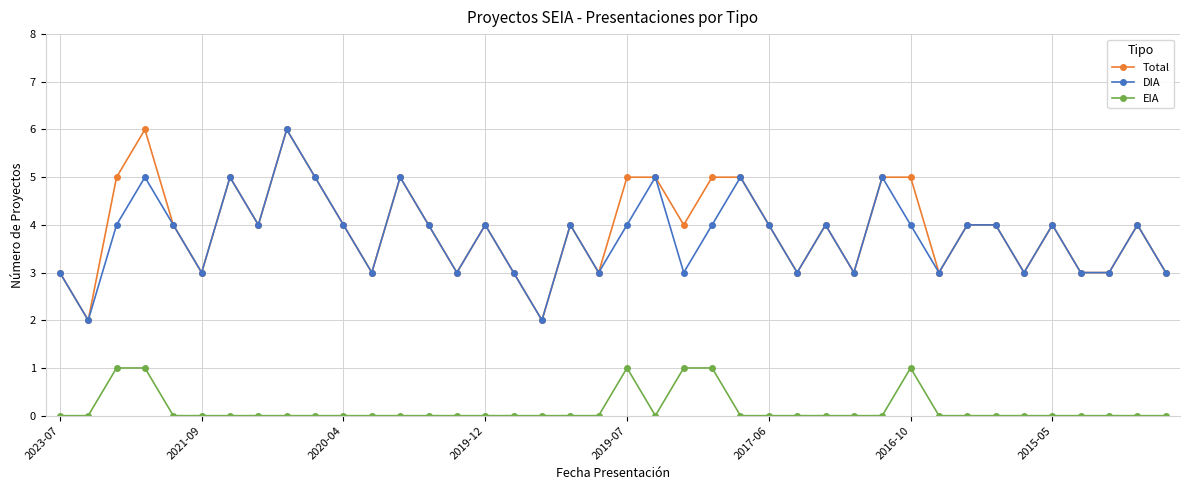

True or false: EIA and DIA intersect in this chart.

False